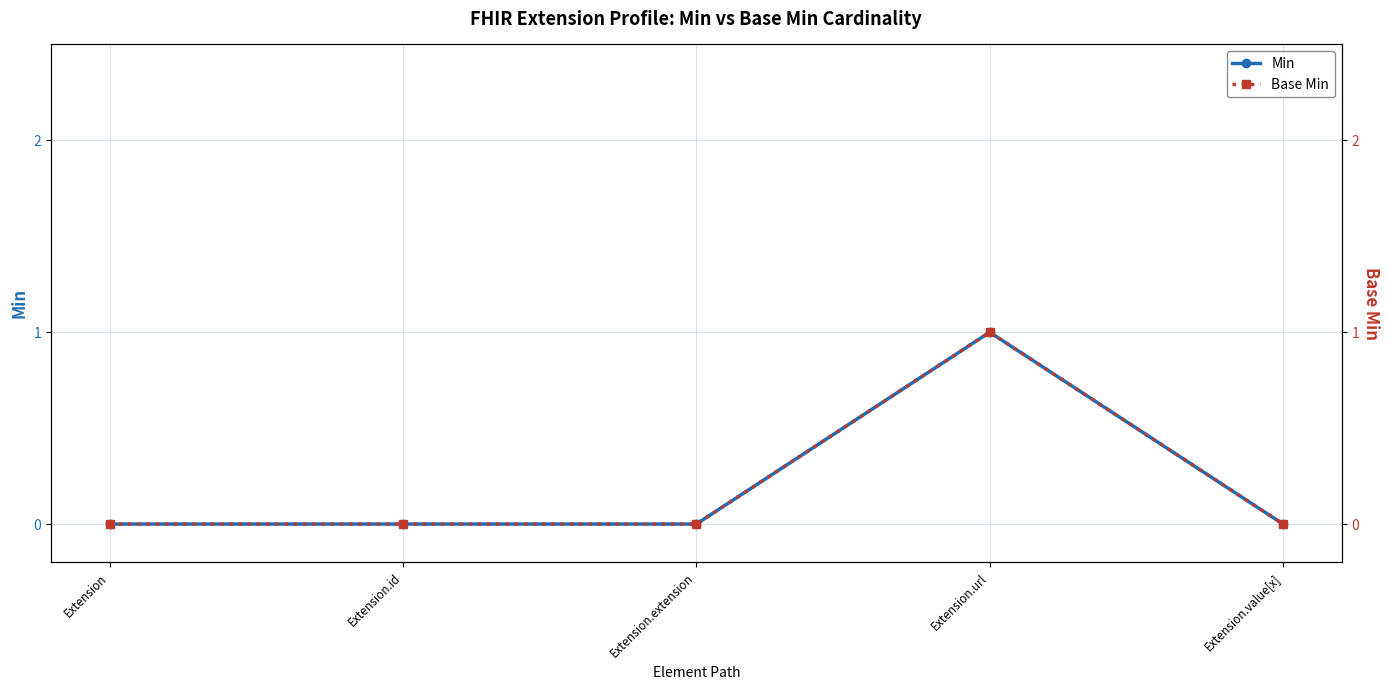

At how many categories does at least one series exceed 0?

1